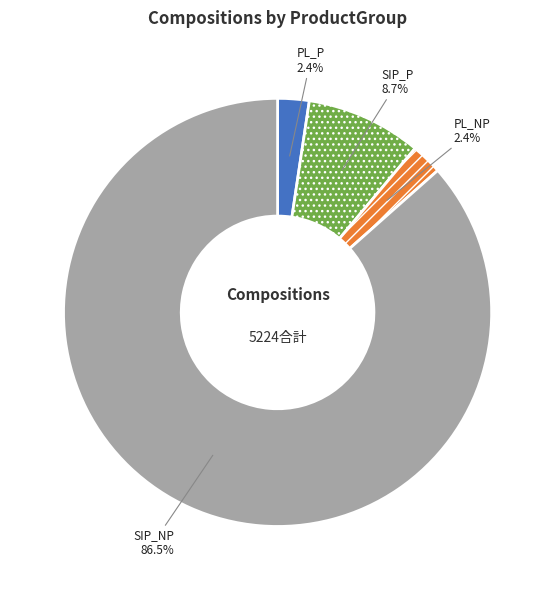

What is the majority slice?

SIP_NP